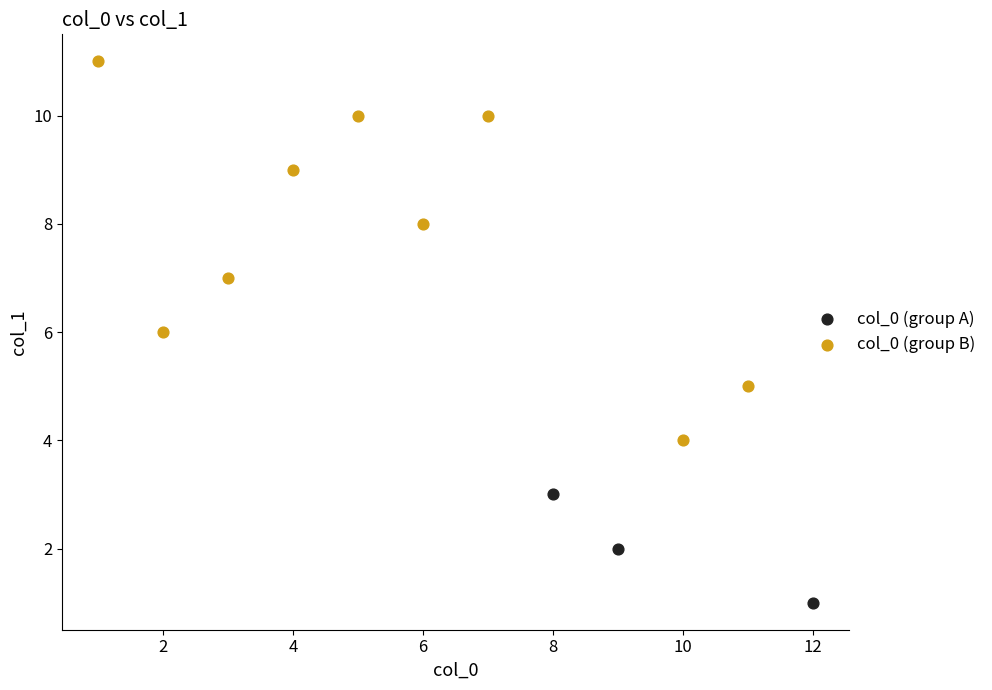

What are all the series names shown in the legend?

col_0 (group A), col_0 (group B)